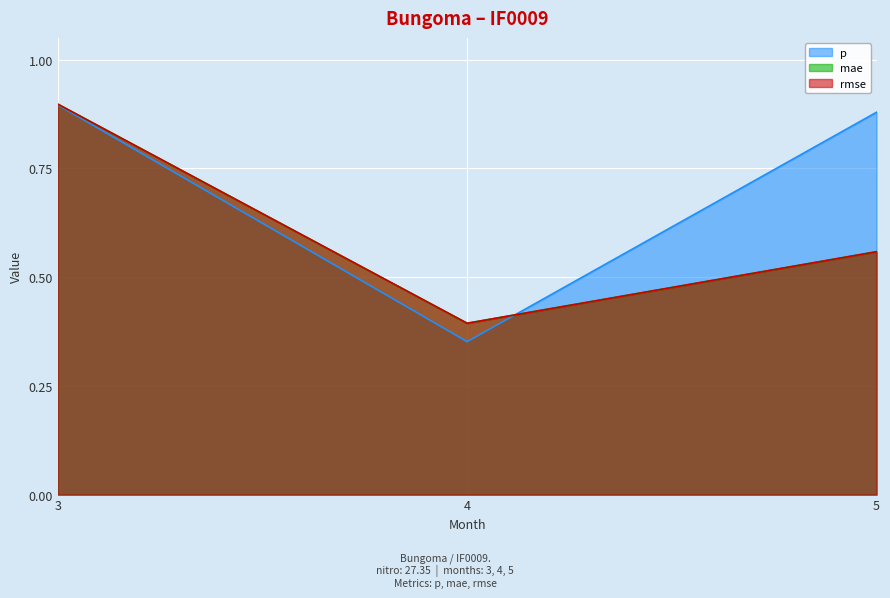

What is the minimum value shown in the chart?

0.4